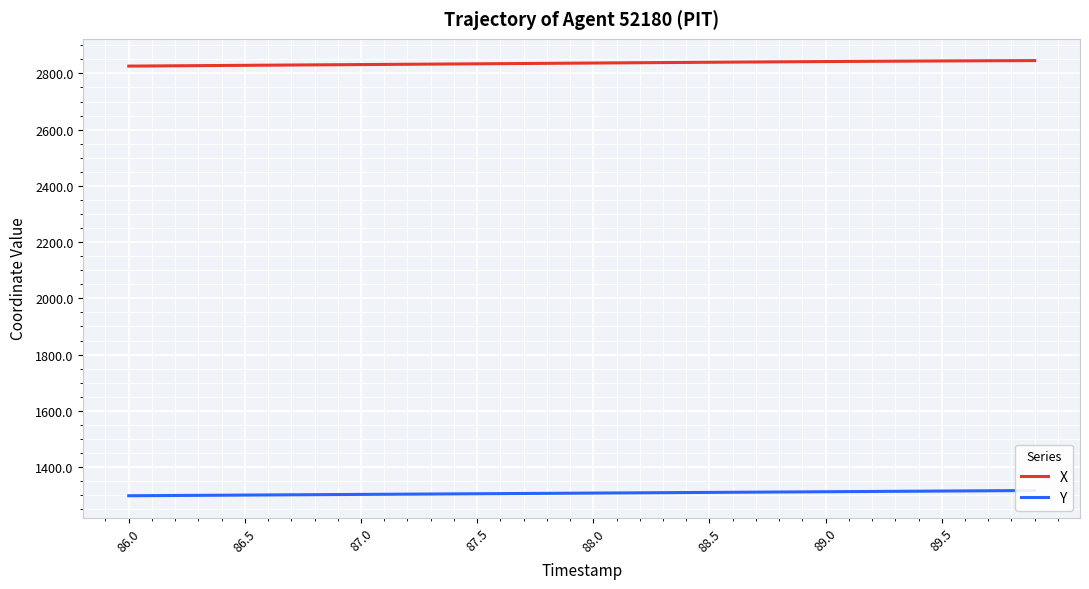

Is this an area chart (filled region under the line)?

No